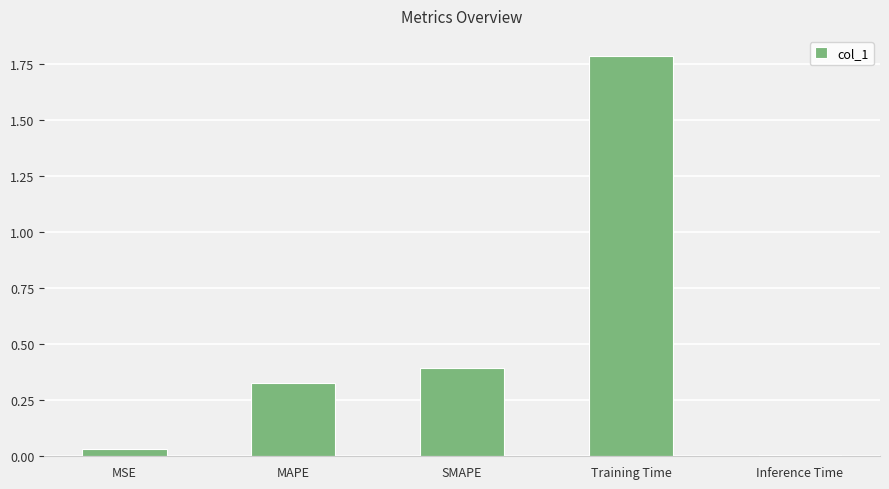

Are the bars horizontal?

No